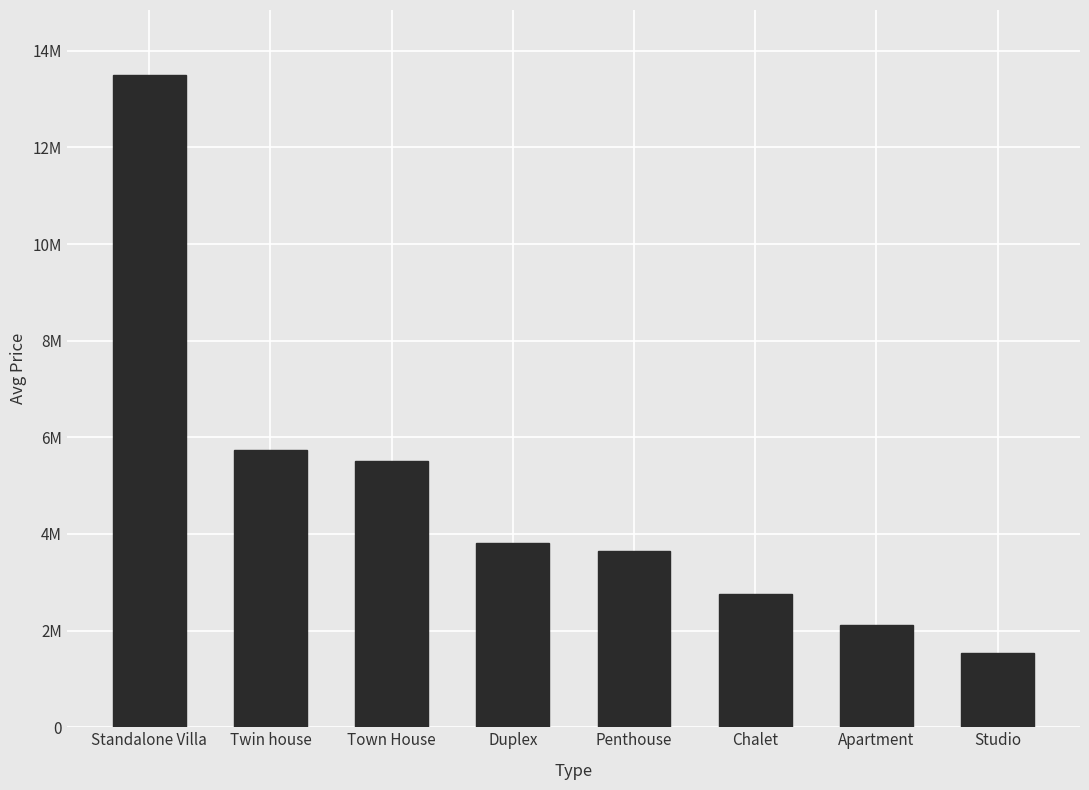

Rank the categories by value from highest to lowest.

Standalone Villa, Twin house, Town House, Duplex, Penthouse, Chalet, Apartment, Studio